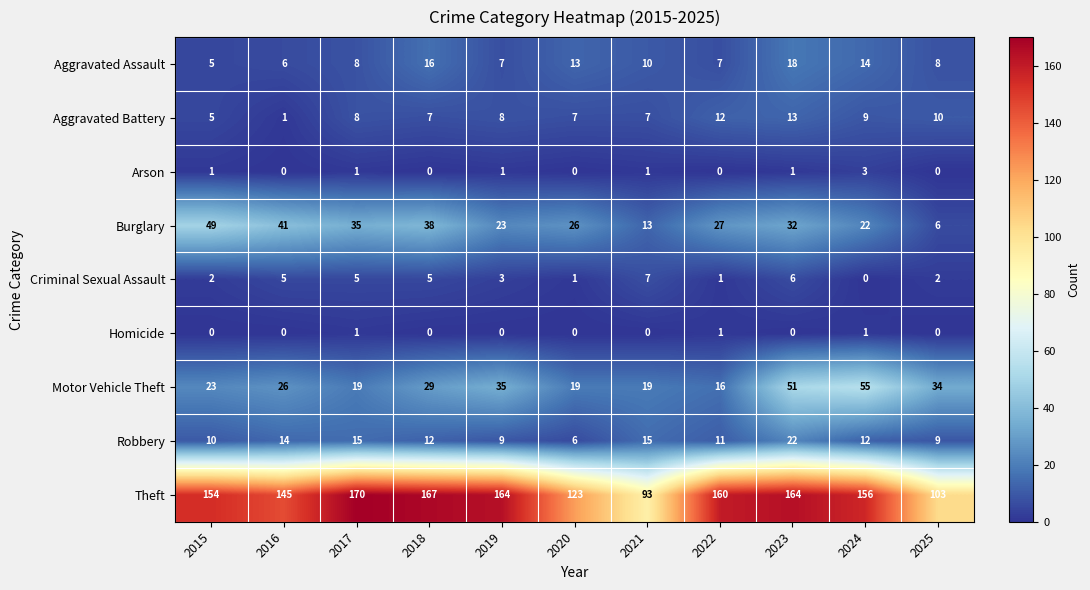

At which label is Criminal Sexual Assault closest to 3?

2019